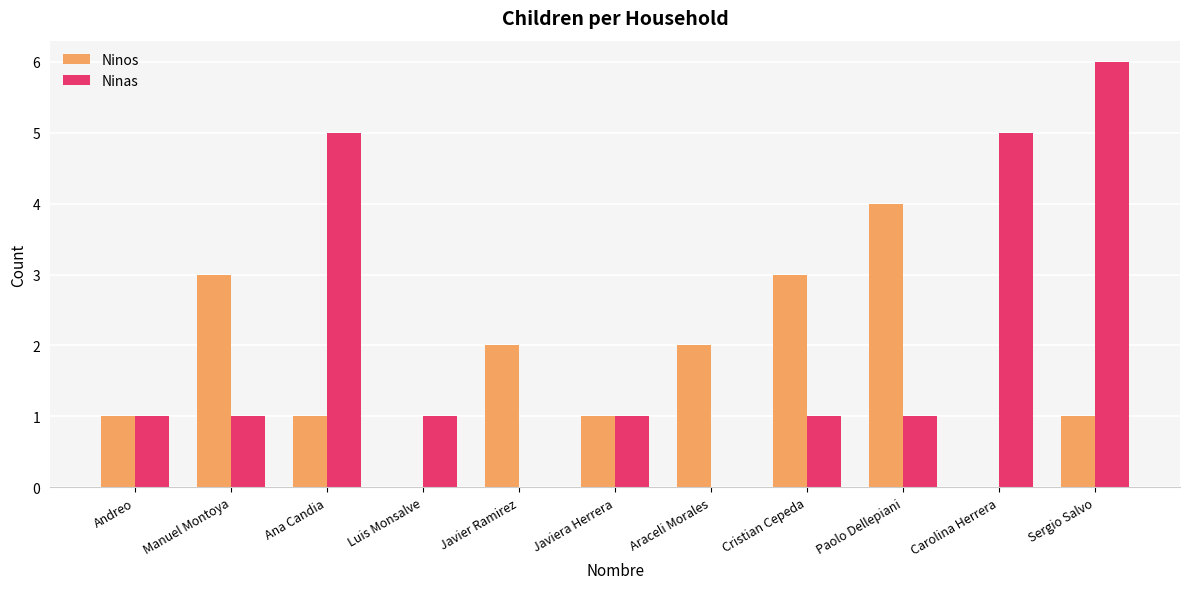

What is the sum of the Ninas values at Sergio Salvo and Andreo?

7